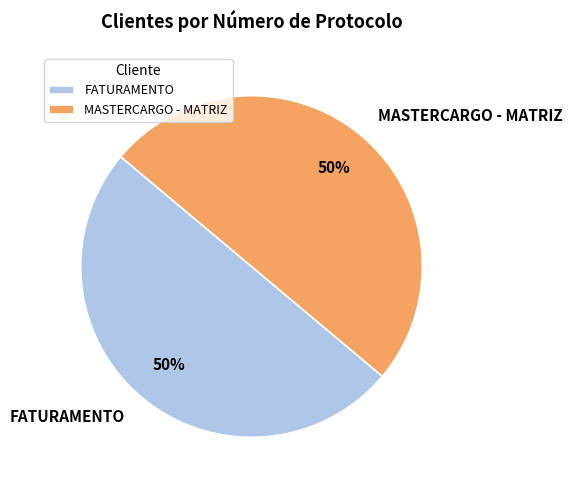

Approximately how many times larger is the value at FATURAMENTO compared to MASTERCARGO - MATRIZ?

1.0